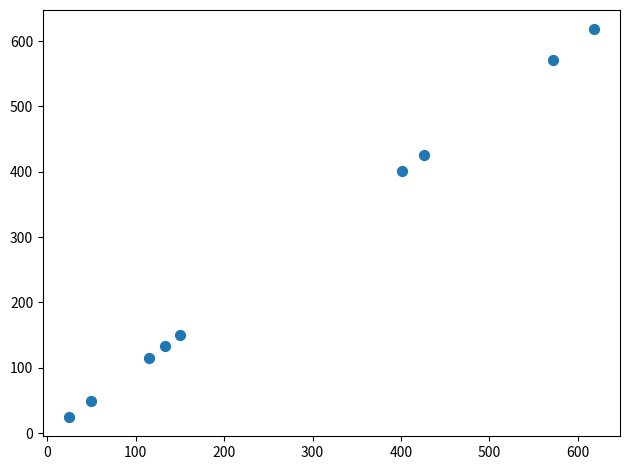

What is the average Y value?

276.6